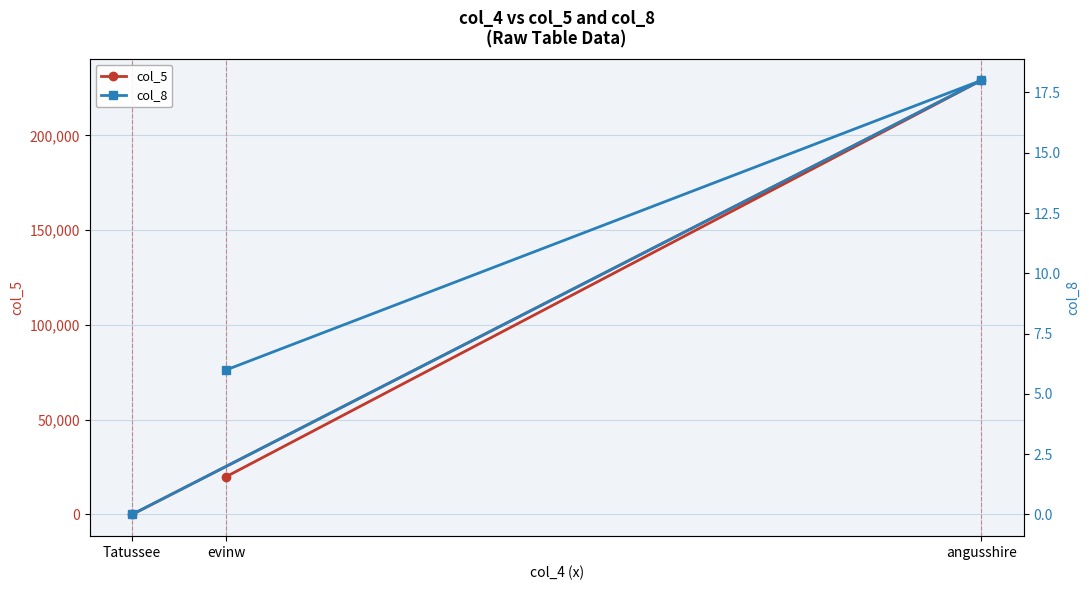

Reading right to left, extract all data points from this chart.

col_5: 7	229017	20028
col_8: 0	18	6